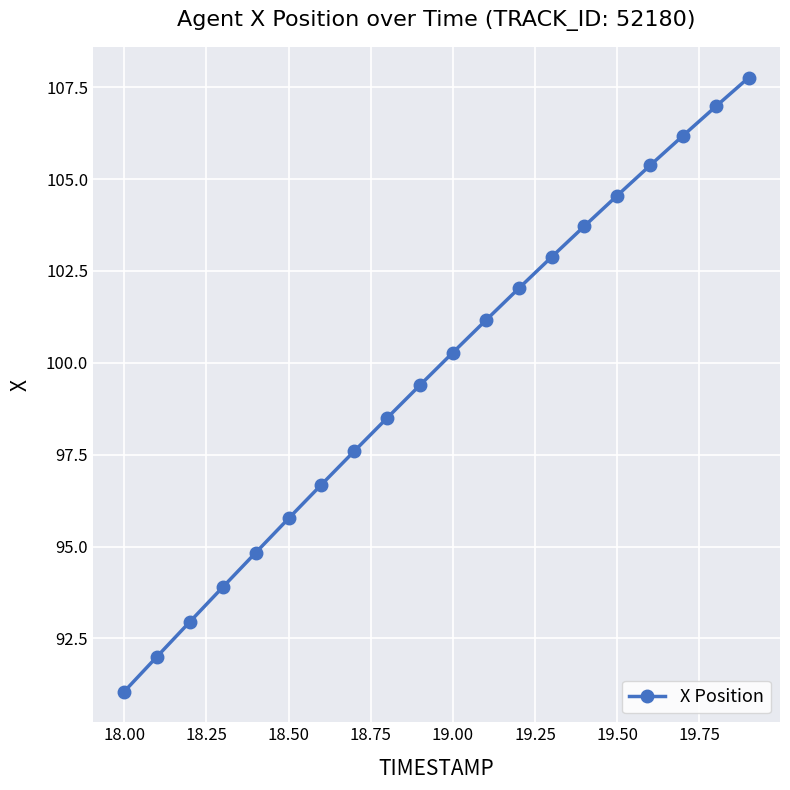

How many distinct data groups are displayed?

1